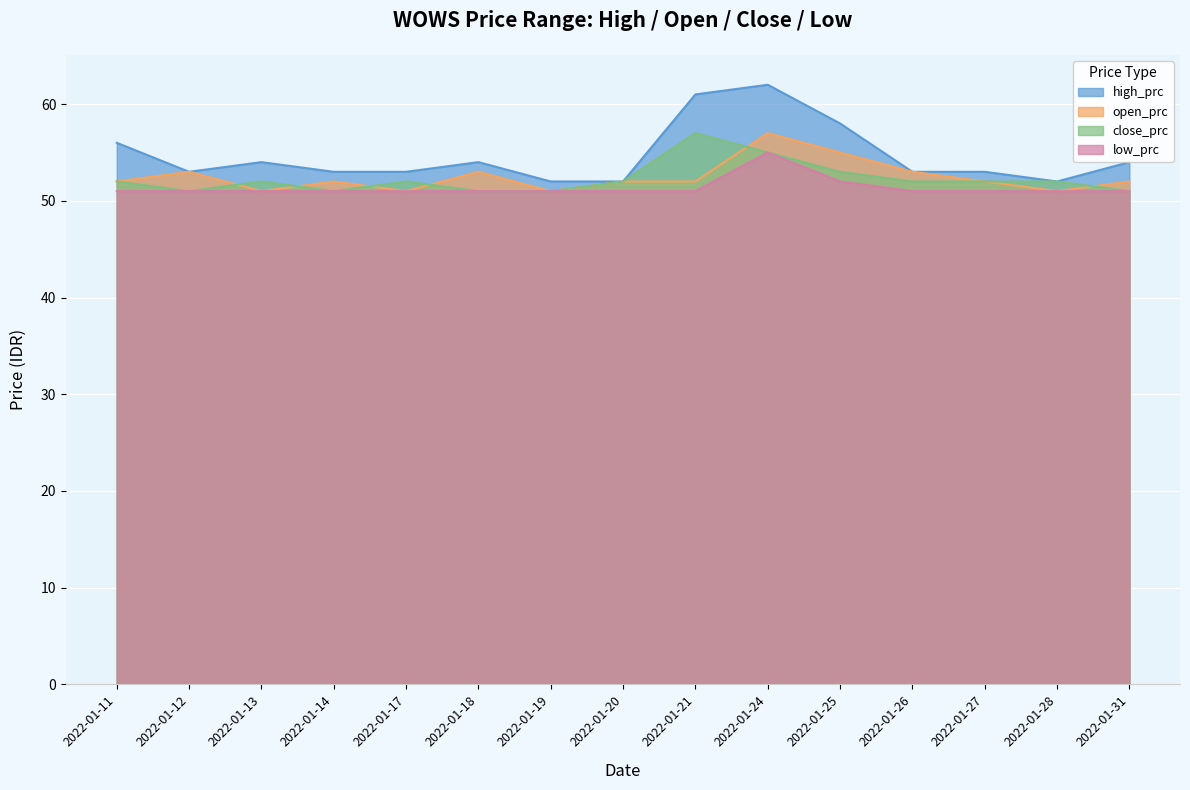

The high_prc series shows 61 at 2022-01-21. True or false?

True